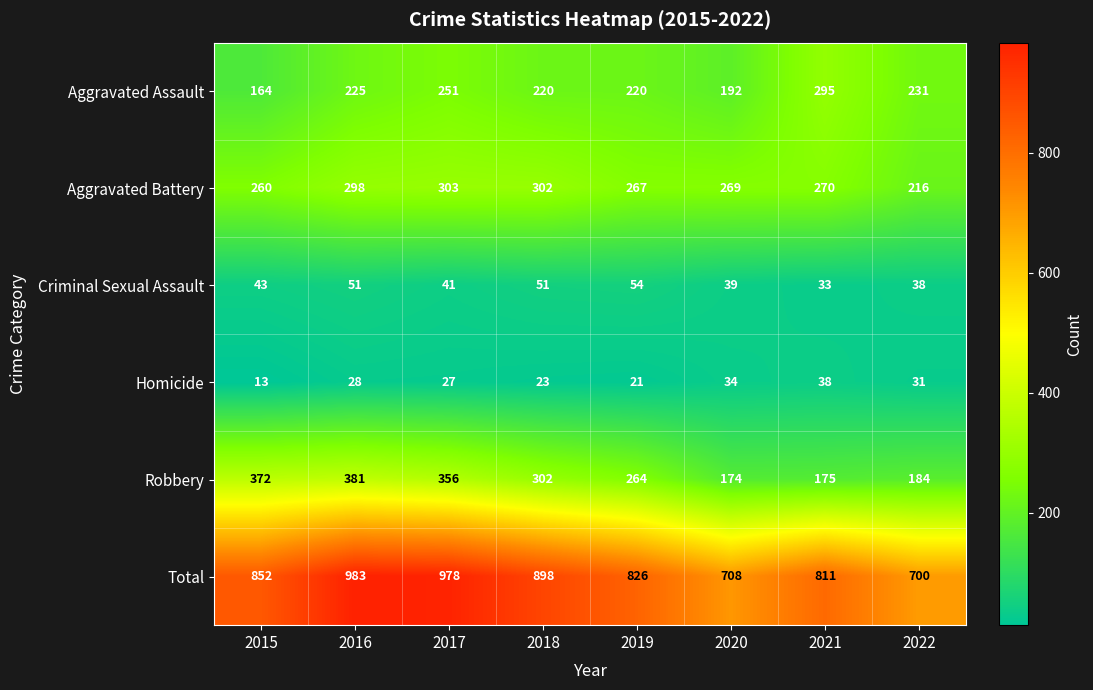

The Homicide series shows 20 at 2020. True or false?

False